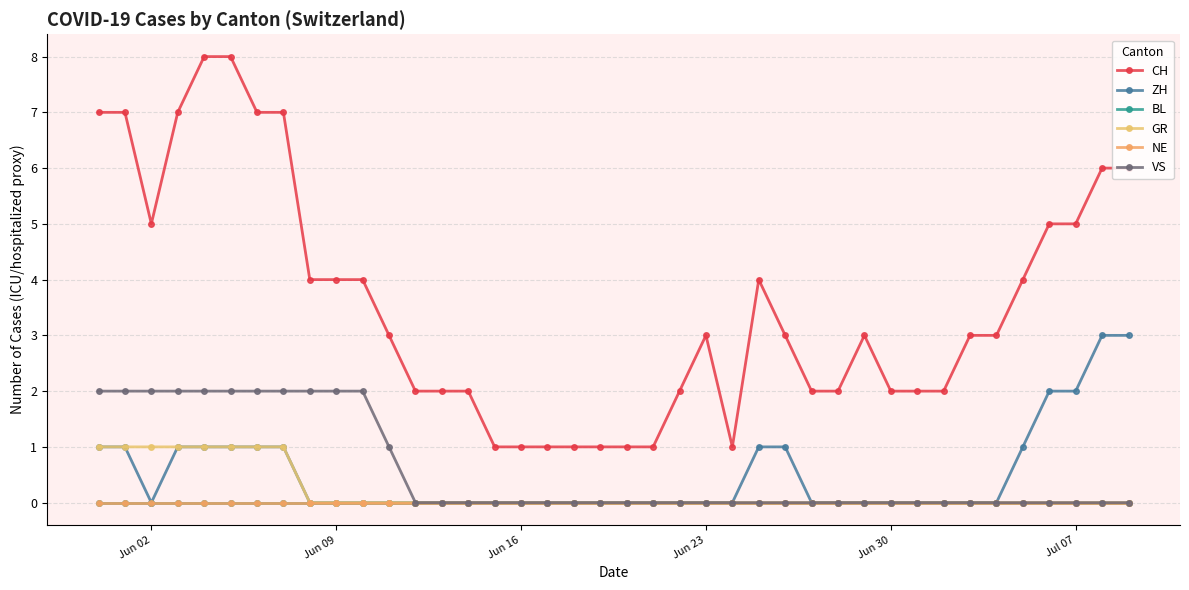

How many GR values are between 0 and 1?

40